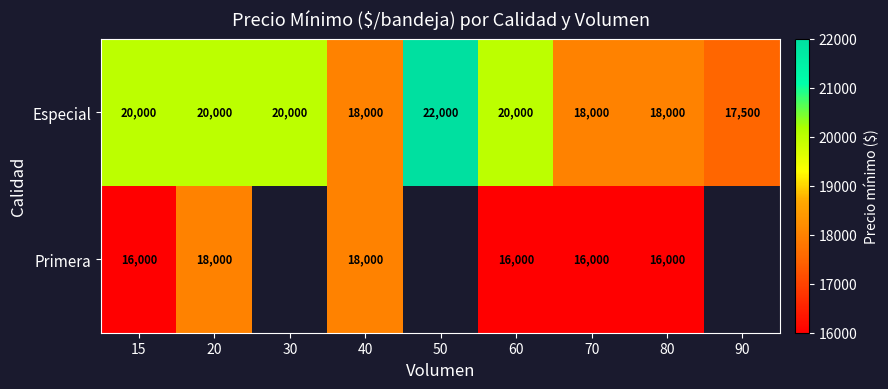

How many data points in Especial are less than 20000?

4